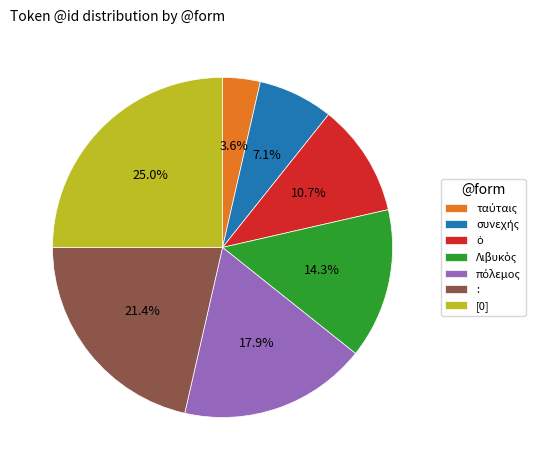

Which category has the biggest portion of the pie?

[0]